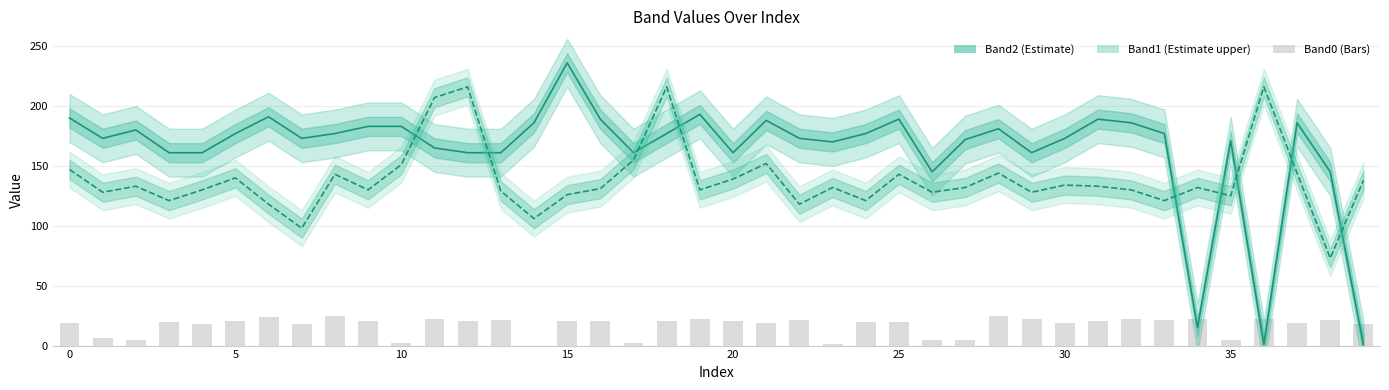

Which series has the widest spread of values?

Band2 line